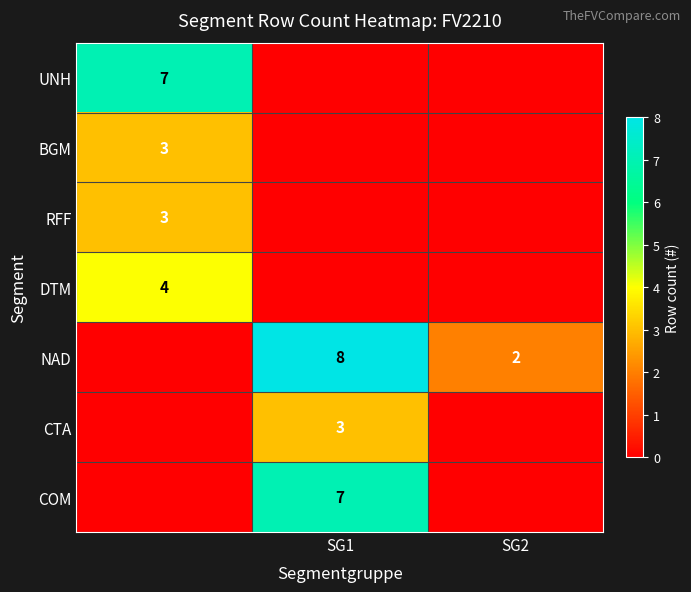

How many categories are shown in the chart?

3